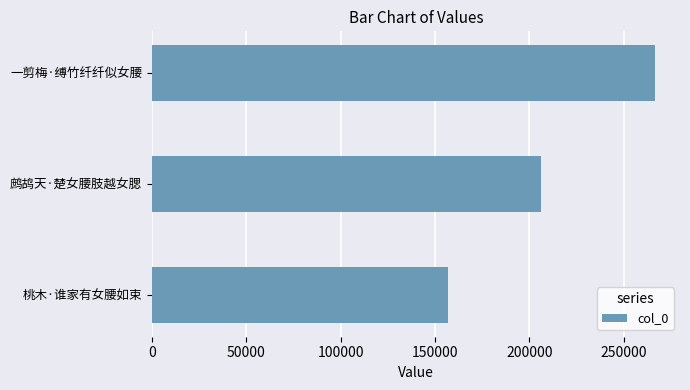

What is the change in value from 鹧鸪天·楚女腰肢越女腮 to 一剪梅·缚竹纤纤似女腰?

+60447